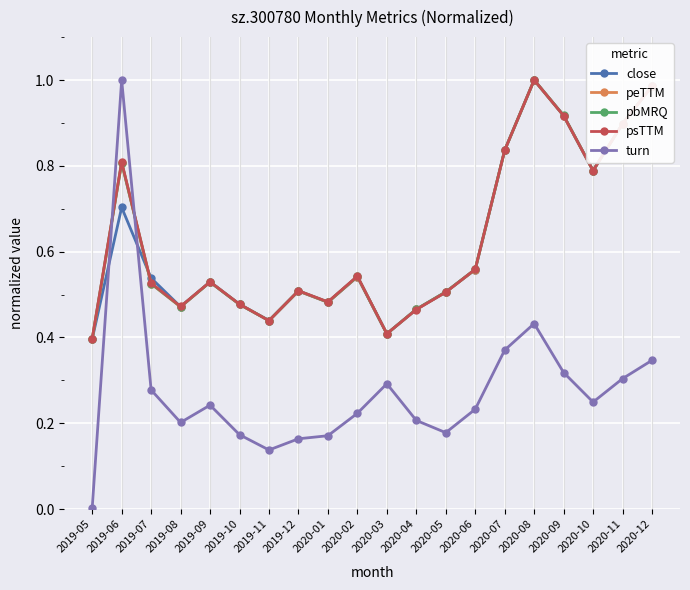

How many lines are shown in the chart?

5